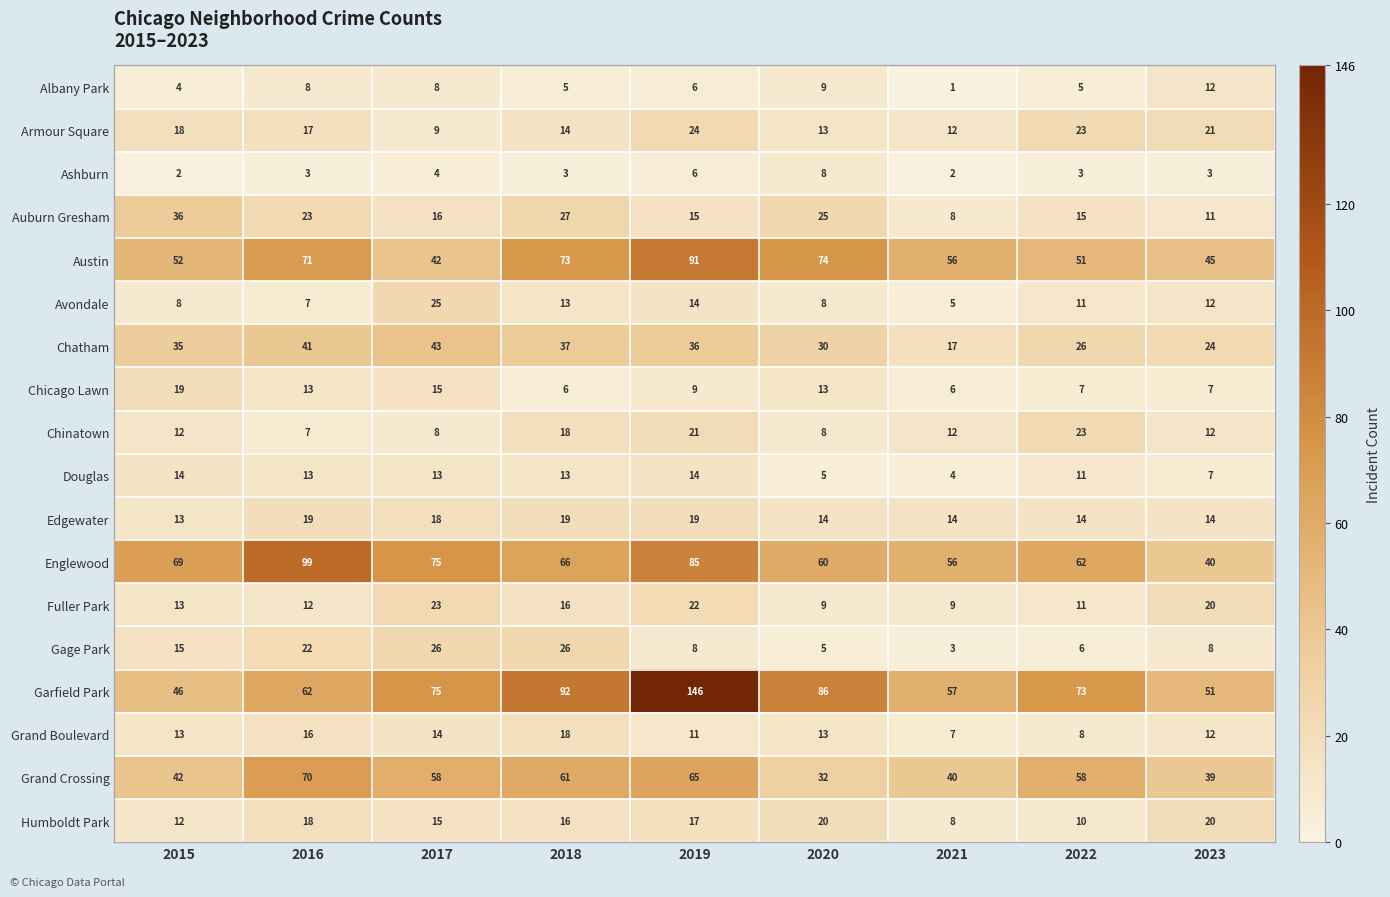

Which series has the largest range (max minus min)?

Garfield Park